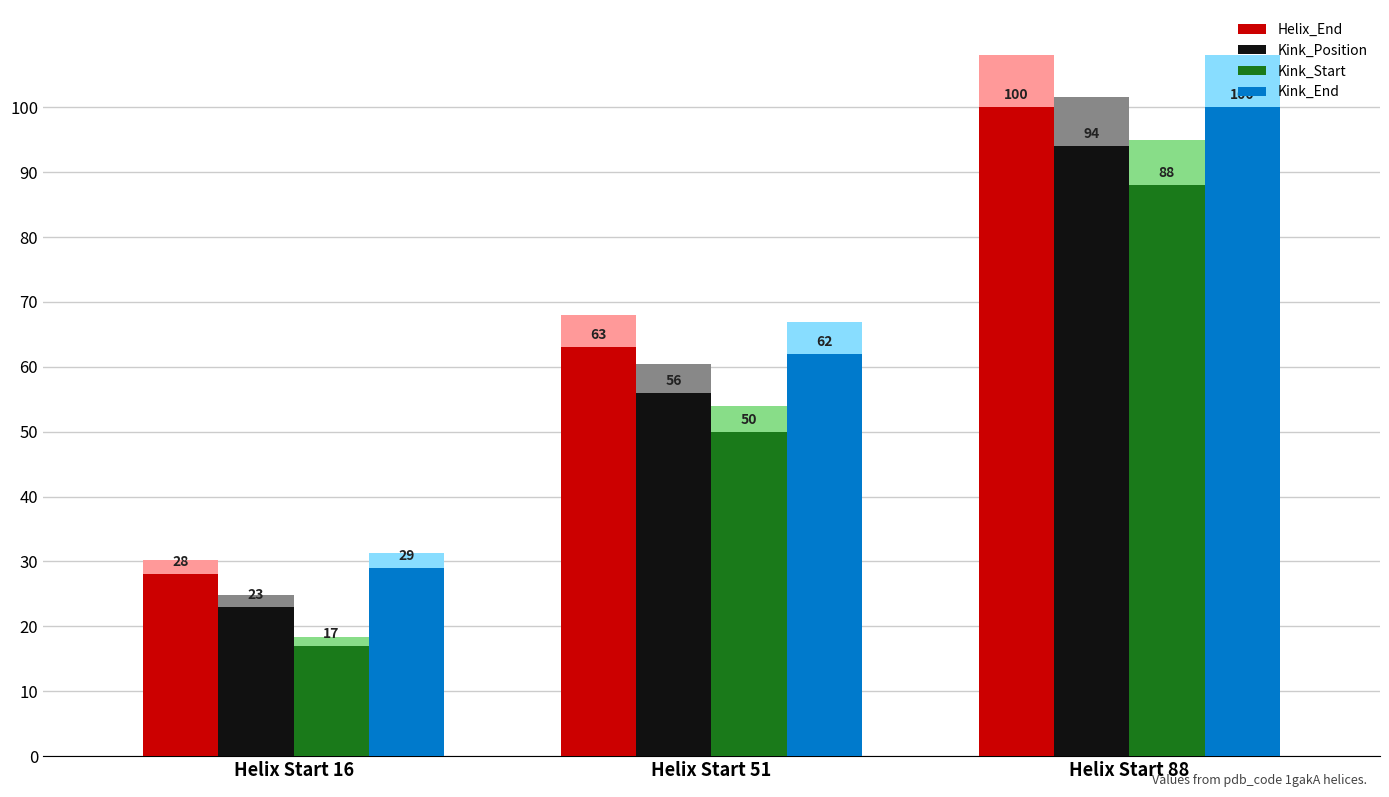

At which label does Kink_Start first exceed 50?

Helix Start 88